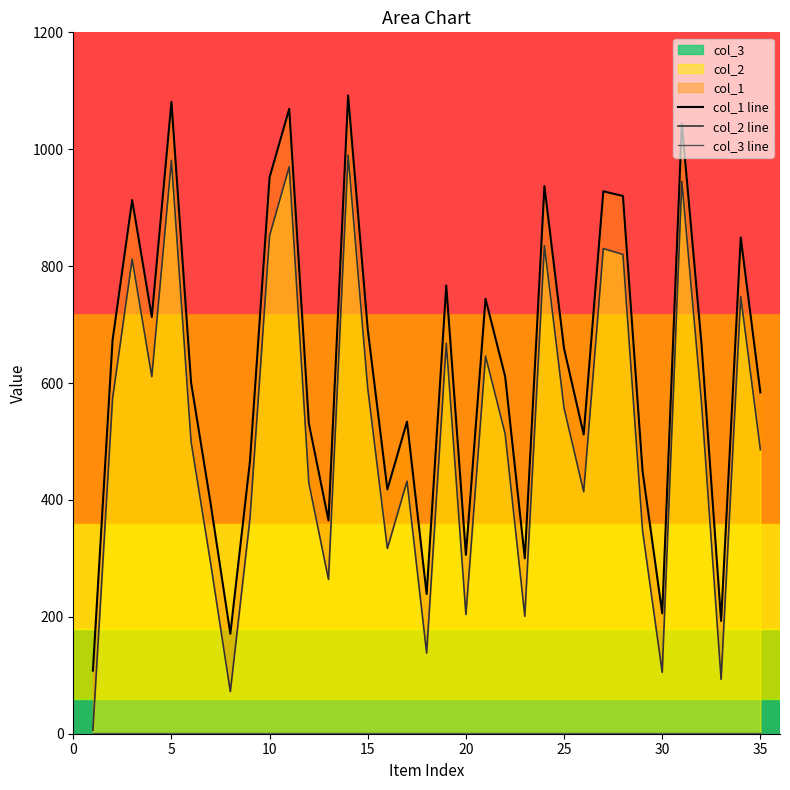

In col_1 line, how many points are lower than both neighbors (excluding endpoints)?

10